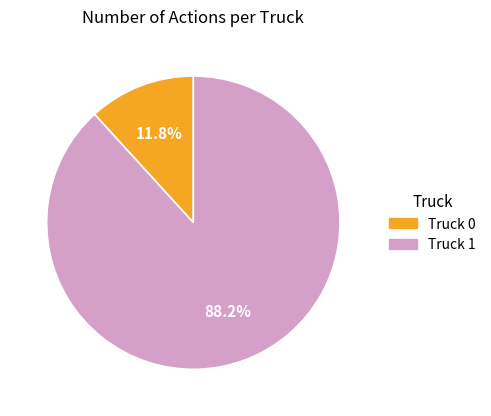

Does Truck 1 account for over 50% of the chart?

Yes